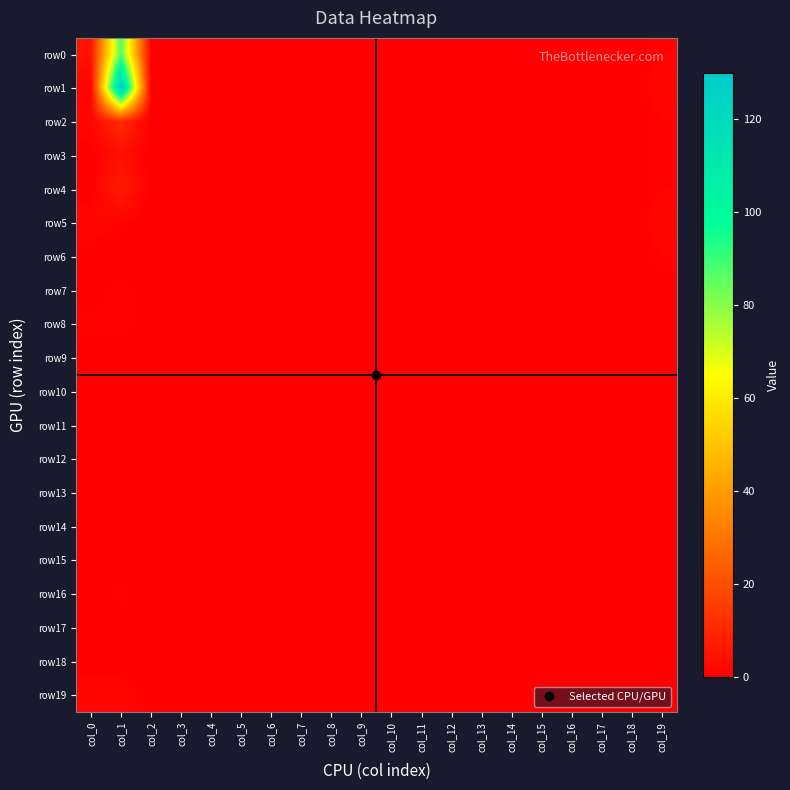

Reading right to left, transcribe all the data shown in this chart.

row0: col_19=1	col_18=0	col_17=0	col_16=0	col_15=0	col_14=0	col_13=0	col_12=0	col_11=0	col_10=0	col_9=0	col_8=0	col_7=0	col_6=0	col_5=0	col_4=0	col_3=0	col_2=0	col_1=87	col_0=5
row1: col_19=2	col_18=0	col_17=0	col_16=0	col_15=0	col_14=0	col_13=0	col_12=0	col_11=0	col_10=0	col_9=0	col_8=0	col_7=0	col_6=0	col_5=0	col_4=0	col_3=0	col_2=0	col_1=130	col_0=1
row2: col_19=1	col_18=0	col_17=0	col_16=0	col_15=0	col_14=0	col_13=0	col_12=0	col_11=0	col_10=0	col_9=0	col_8=0	col_7=0	col_6=0	col_5=0	col_4=0	col_3=0	col_2=0	col_1=11	col_0=2
row3: col_19=1	col_18=0	col_17=0	col_16=0	col_15=0	col_14=0	col_13=0	col_12=0	col_11=0	col_10=0	col_9=0	col_8=0	col_7=0	col_6=0	col_5=0	col_4=0	col_3=0	col_2=0	col_1=4	col_0=0
row4: col_19=1	col_18=0	col_17=0	col_16=0	col_15=0	col_14=0	col_13=0	col_12=0	col_11=0	col_10=0	col_9=0	col_8=0	col_7=0	col_6=0	col_5=0	col_4=0	col_3=0	col_2=0	col_1=7	col_0=0
row5: col_19=2	col_18=0	col_17=0	col_16=0	col_15=0	col_14=0	col_13=0	col_12=0	col_11=0	col_10=0	col_9=0	col_8=0	col_7=0	col_6=0	col_5=0	col_4=0	col_3=0	col_2=0	col_1=1	col_0=2
row6: col_19=1	col_18=0	col_17=0	col_16=0	col_15=0	col_14=0	col_13=0	col_12=0	col_11=0	col_10=0	col_9=0	col_8=0	col_7=0	col_6=0	col_5=0	col_4=0	col_3=0	col_2=0	col_1=0	col_0=0
row7: col_19=0	col_18=0	col_17=0	col_16=0	col_15=0	col_14=0	col_13=0	col_12=0	col_11=0	col_10=0	col_9=0	col_8=0	col_7=0	col_6=0	col_5=0	col_4=0	col_3=0	col_2=0	col_1=1	col_0=0
row8: col_19=0	col_18=0	col_17=0	col_16=0	col_15=0	col_14=0	col_13=0	col_12=0	col_11=0	col_10=0	col_9=0	col_8=0	col_7=0	col_6=0	col_5=0	col_4=0	col_3=0	col_2=0	col_1=1	col_0=1
row9: col_19=0	col_18=0	col_17=0	col_16=0	col_15=0	col_14=0	col_13=0	col_12=0	col_11=0	col_10=0	col_9=0	col_8=0	col_7=0	col_6=0	col_5=0	col_4=0	col_3=0	col_2=0	col_1=0	col_0=0
row10: col_19=0	col_18=0	col_17=0	col_16=0	col_15=0	col_14=0	col_13=0	col_12=0	col_11=0	col_10=0	col_9=0	col_8=0	col_7=0	col_6=0	col_5=0	col_4=0	col_3=0	col_2=0	col_1=0	col_0=0
row11: col_19=0	col_18=0	col_17=0	col_16=0	col_15=0	col_14=0	col_13=0	col_12=0	col_11=0	col_10=0	col_9=0	col_8=0	col_7=0	col_6=0	col_5=0	col_4=0	col_3=0	col_2=0	col_1=0	col_0=0
row12: col_19=0	col_18=0	col_17=0	col_16=0	col_15=0	col_14=0	col_13=0	col_12=0	col_11=0	col_10=0	col_9=0	col_8=0	col_7=0	col_6=0	col_5=0	col_4=0	col_3=0	col_2=0	col_1=0	col_0=0
row13: col_19=0	col_18=0	col_17=0	col_16=0	col_15=0	col_14=0	col_13=0	col_12=0	col_11=0	col_10=0	col_9=0	col_8=0	col_7=0	col_6=0	col_5=0	col_4=0	col_3=0	col_2=0	col_1=0	col_0=0
row14: col_19=0	col_18=0	col_17=0	col_16=0	col_15=0	col_14=0	col_13=0	col_12=0	col_11=0	col_10=0	col_9=0	col_8=0	col_7=0	col_6=0	col_5=0	col_4=0	col_3=0	col_2=0	col_1=0	col_0=0
row15: col_19=0	col_18=0	col_17=0	col_16=0	col_15=0	col_14=0	col_13=0	col_12=0	col_11=0	col_10=0	col_9=0	col_8=0	col_7=0	col_6=0	col_5=0	col_4=0	col_3=0	col_2=0	col_1=0	col_0=0
row16: col_19=0	col_18=0	col_17=0	col_16=0	col_15=0	col_14=0	col_13=0	col_12=0	col_11=0	col_10=0	col_9=0	col_8=0	col_7=0	col_6=0	col_5=0	col_4=0	col_3=0	col_2=0	col_1=1	col_0=0
row17: col_19=0	col_18=0	col_17=0	col_16=0	col_15=0	col_14=0	col_13=0	col_12=0	col_11=0	col_10=0	col_9=0	col_8=0	col_7=0	col_6=0	col_5=0	col_4=0	col_3=0	col_2=0	col_1=0	col_0=0
row18: col_19=0	col_18=0	col_17=0	col_16=0	col_15=0	col_14=0	col_13=0	col_12=0	col_11=0	col_10=0	col_9=0	col_8=0	col_7=0	col_6=0	col_5=0	col_4=0	col_3=0	col_2=0	col_1=0	col_0=0
row19: col_19=0	col_18=0	col_17=0	col_16=0	col_15=0	col_14=0	col_13=0	col_12=0	col_11=0	col_10=0	col_9=0	col_8=0	col_7=0	col_6=0	col_5=0	col_4=0	col_3=0	col_2=0	col_1=2	col_0=2